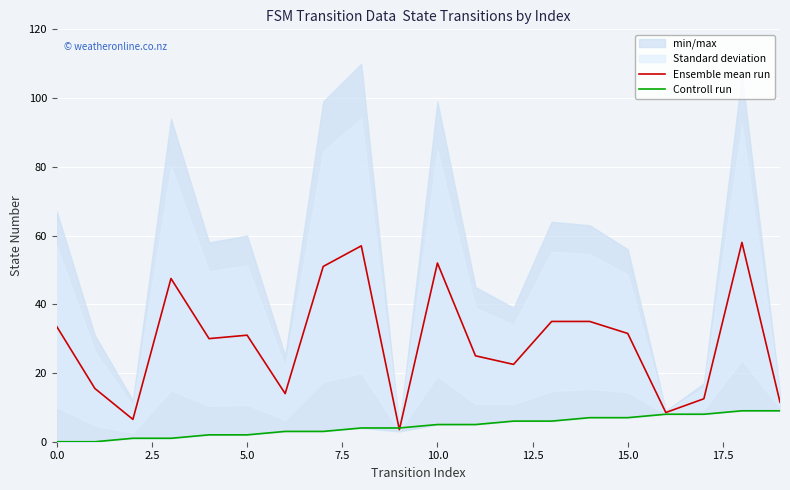

What is the sum of the Ensemble mean run values at 19 and 10?

63.5